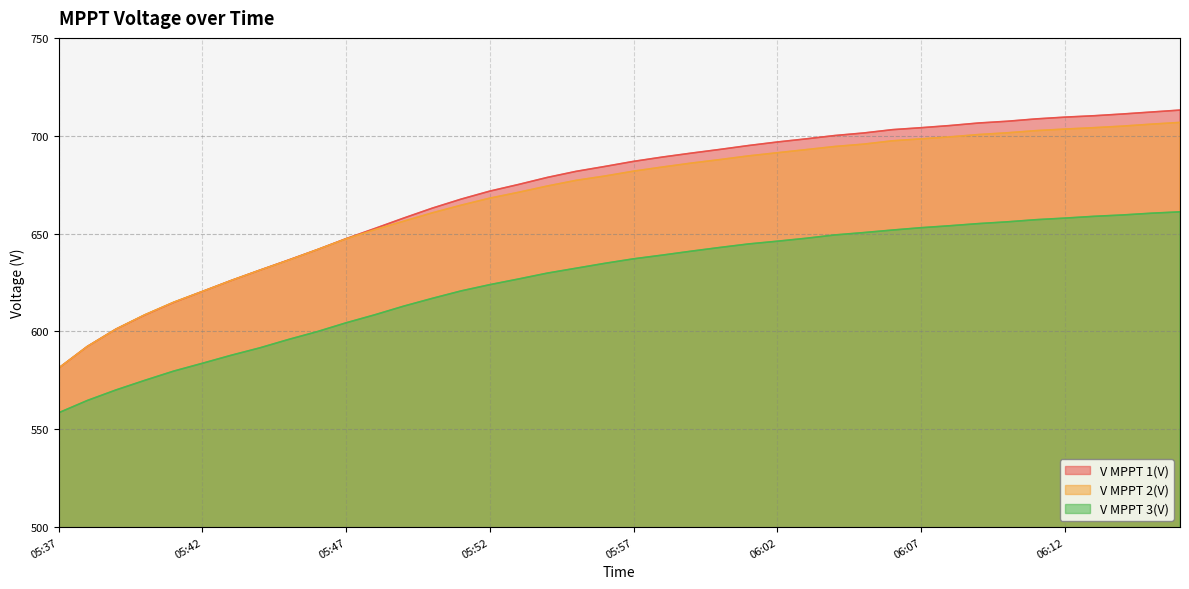

What is the average value of the V MPPT 1(V) series?

671.9